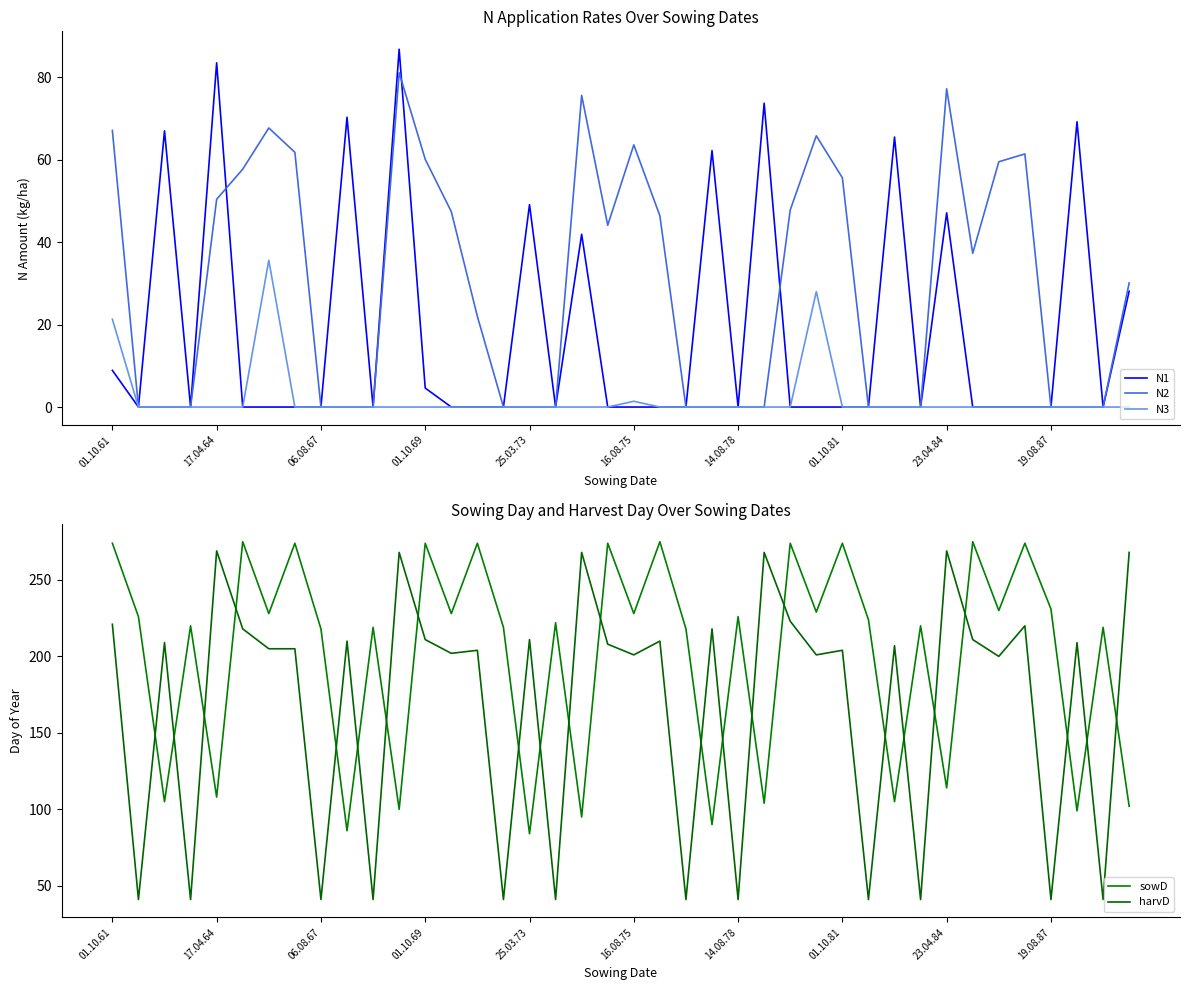

The N1 series shows -39.6 at 19.08.87. True or false?

False